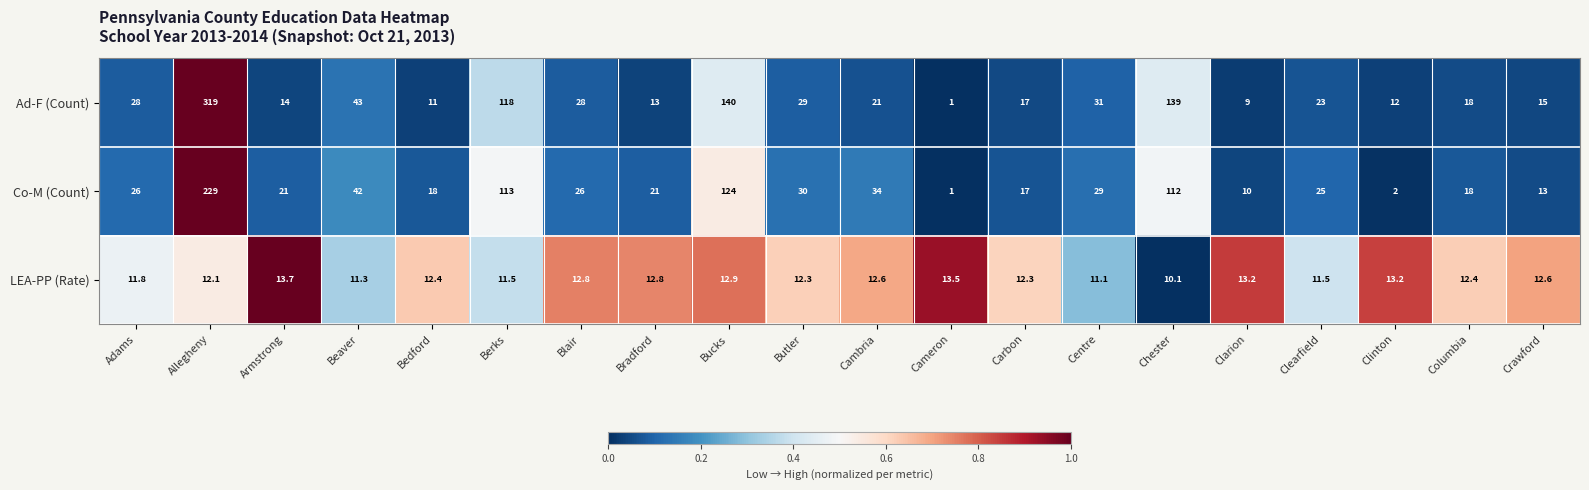

What is the difference between the maximum and minimum values in the LEA-PP (Rate) series?

3.6